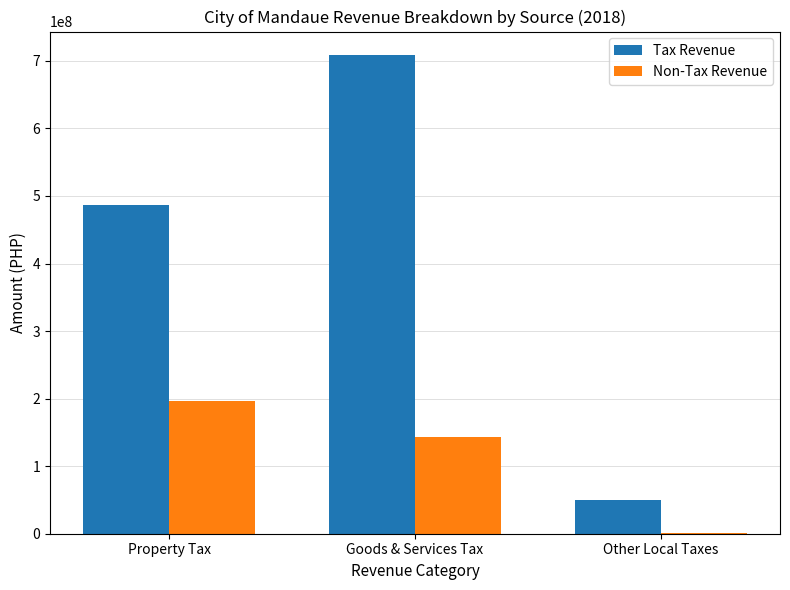

What is the sum of the Tax Revenue values at Property Tax and Goods & Services Tax?

1194248663.1